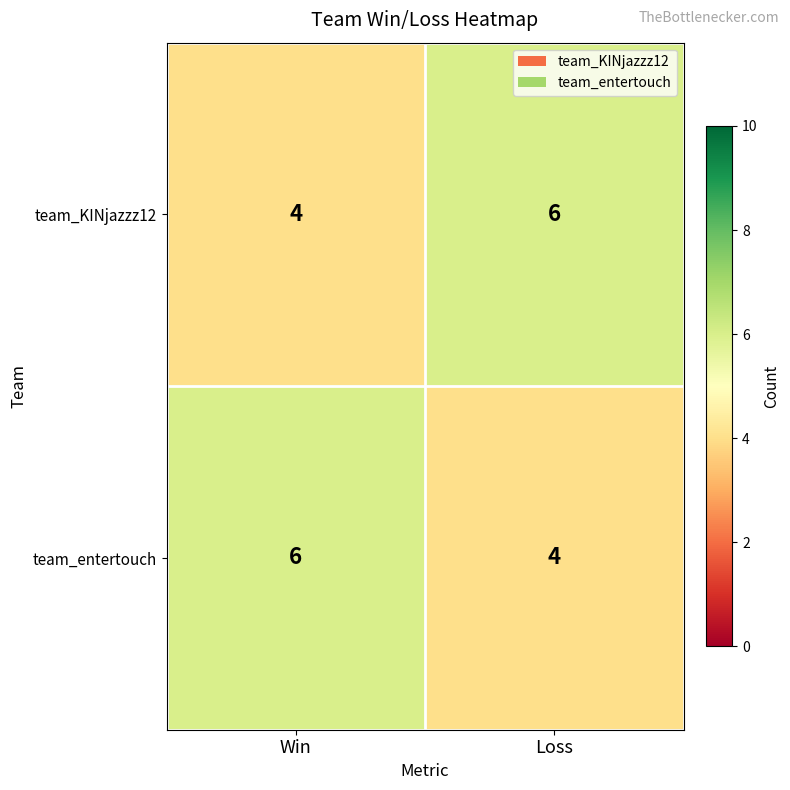

The value of team_KINjazzz12 at Loss is 10. True or false?

False